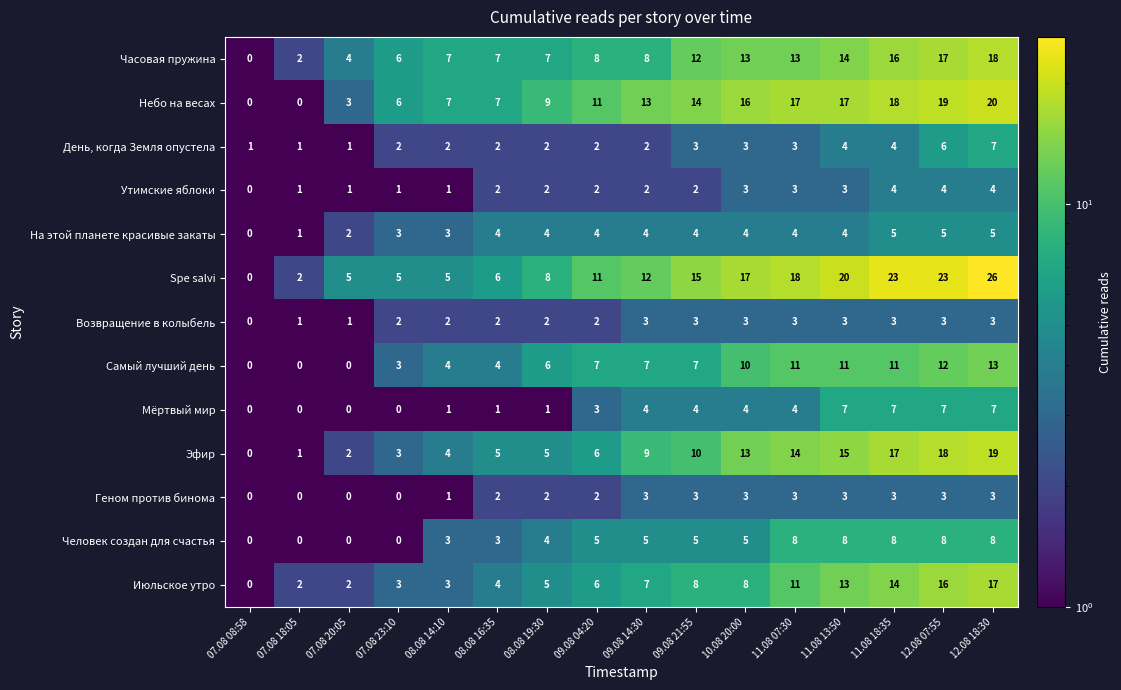

Where is Spe salvi nearest to the value 13?

09.08 14:30